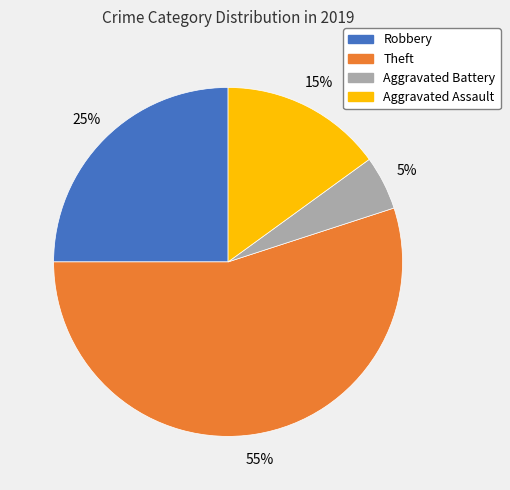

What is the majority slice?

Theft